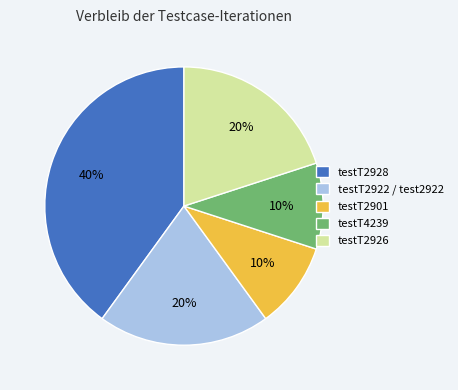

Which category has the biggest portion of the pie?

testT2928